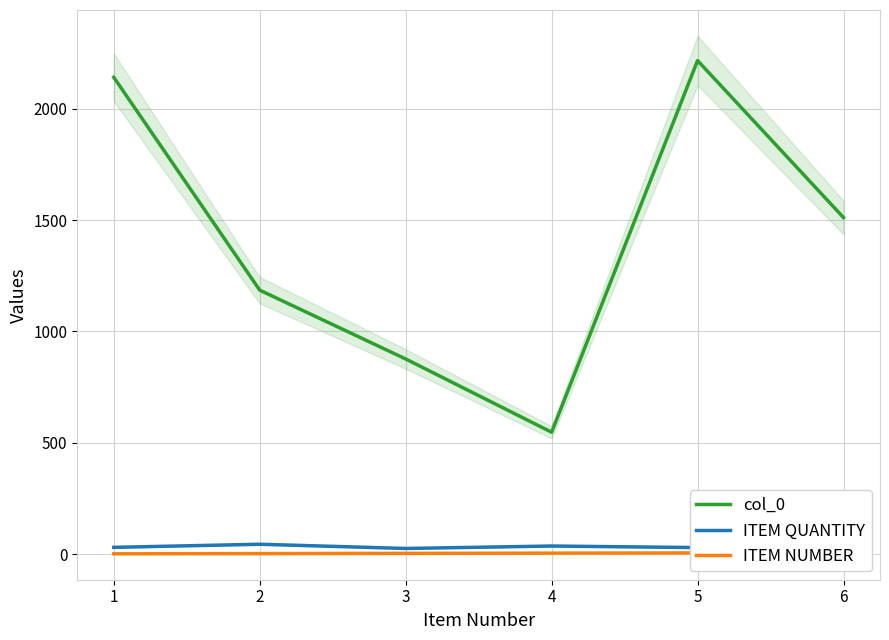

What is the greatest value displayed?

2216